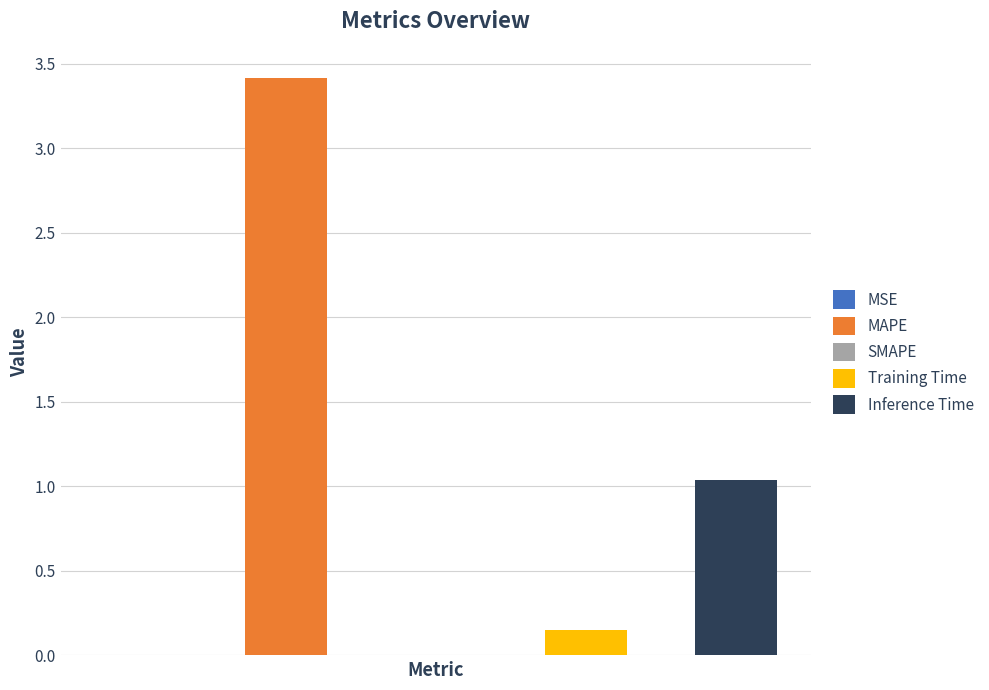

List the labels in order of value, largest first.

MAPE, Inference Time, Training Time, MSE, SMAPE